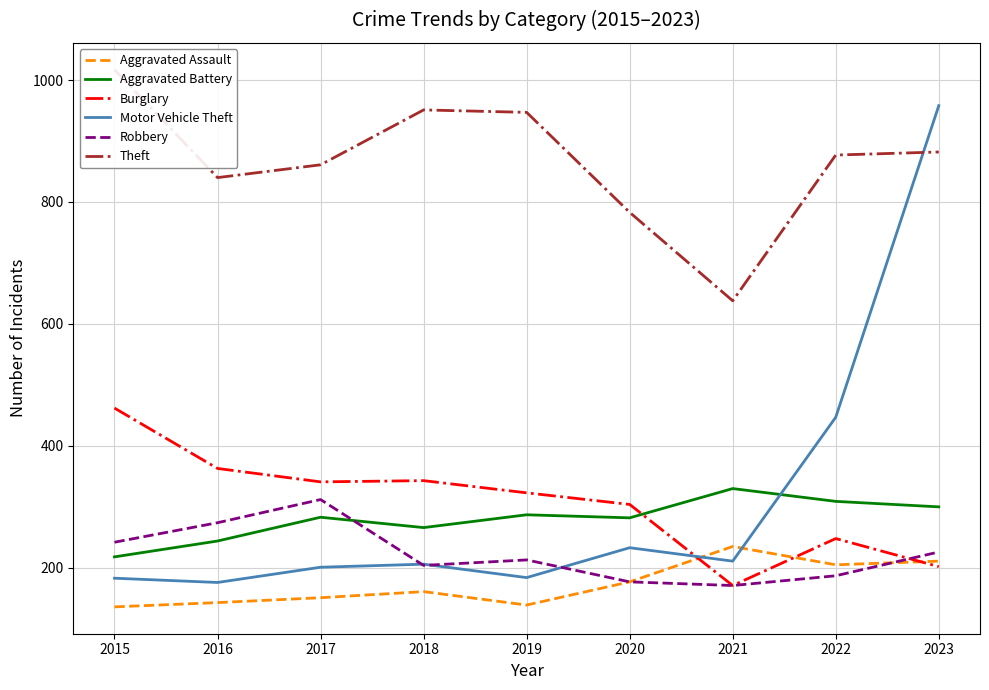

True or false: Robbery has a value of 89 at 2021.

False